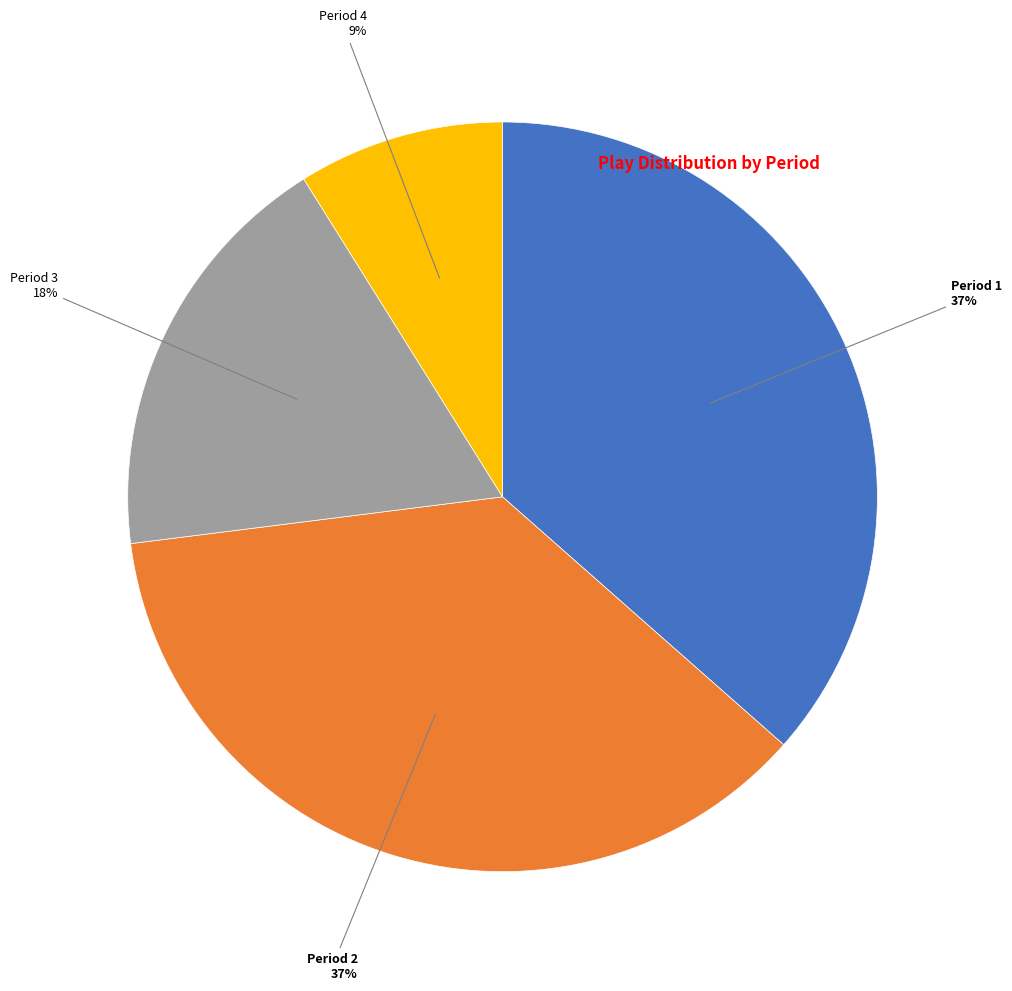

To the nearest percent, what is the average slice percentage?

25%